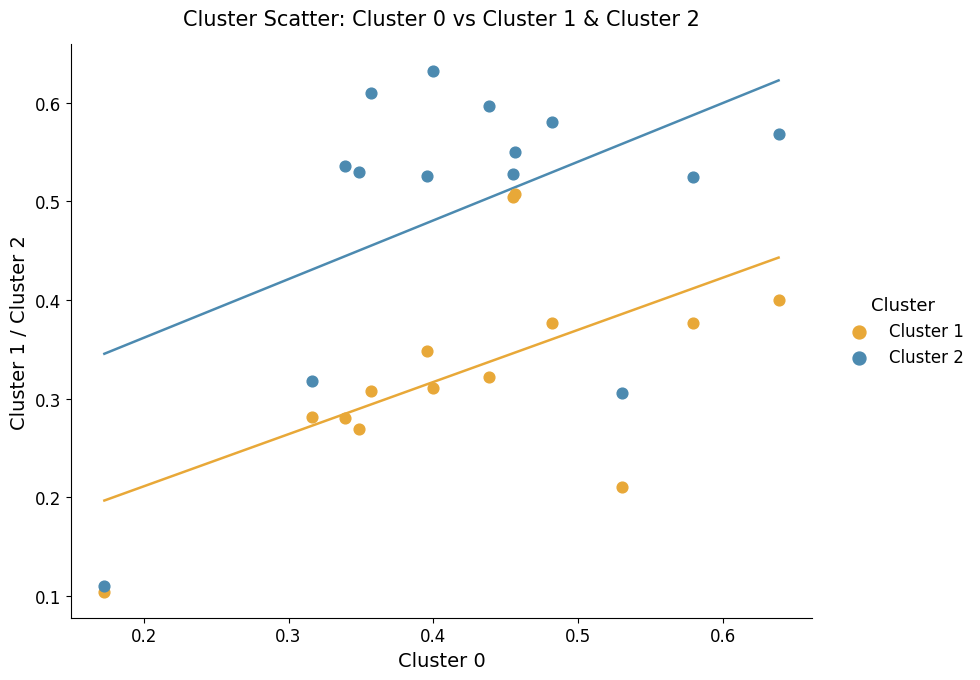

What are all the series names shown in the legend?

Cluster 1, Cluster 2